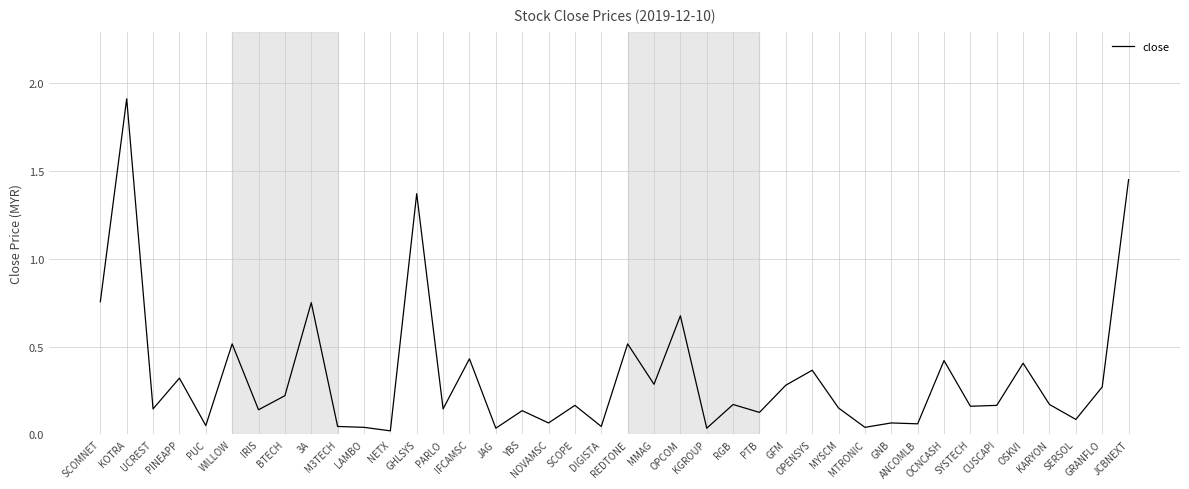

What is the maximum value shown in the chart?

1.9